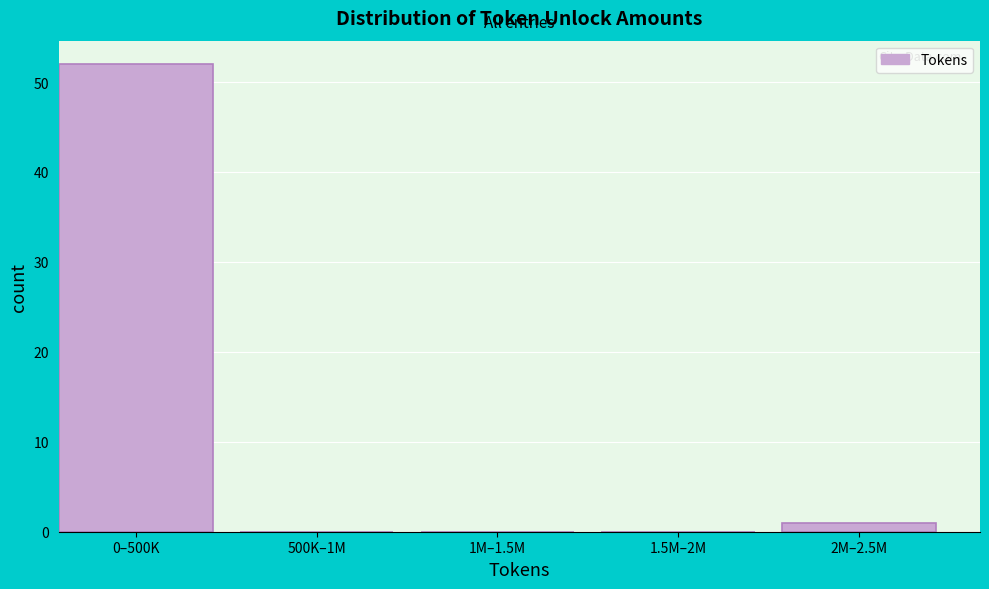

Reading left to right, transcribe all the data shown in this chart.

0–500K=52	500K–1M=0	1M–1.5M=0	1.5M–2M=0	2M–2.5M=1